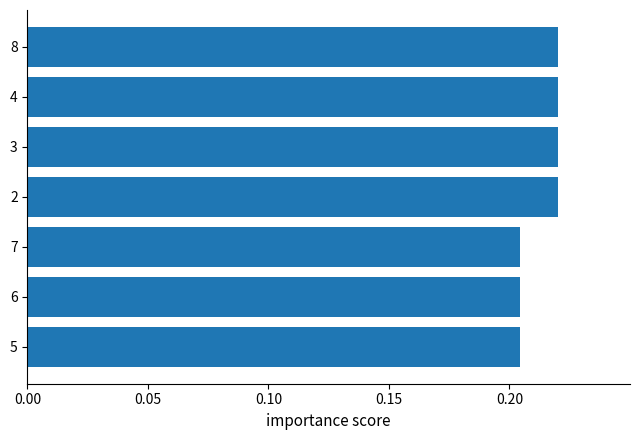

What is the label of the 4th bar from the top?

2